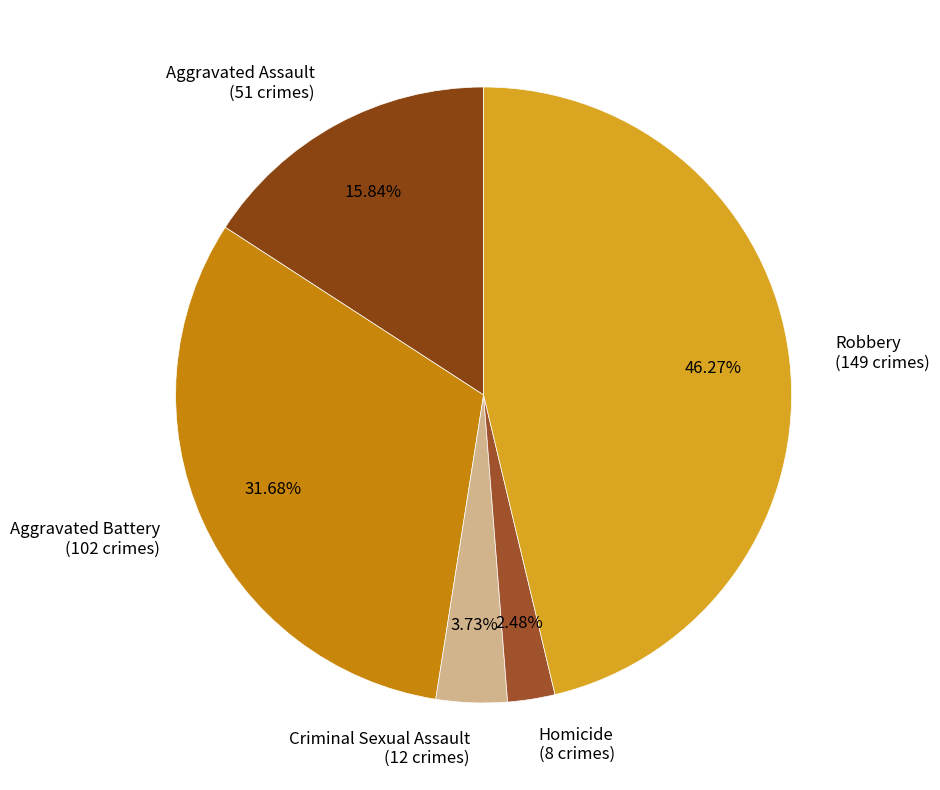

What is the total percentage of Robbery and Aggravated Battery?

78.0%